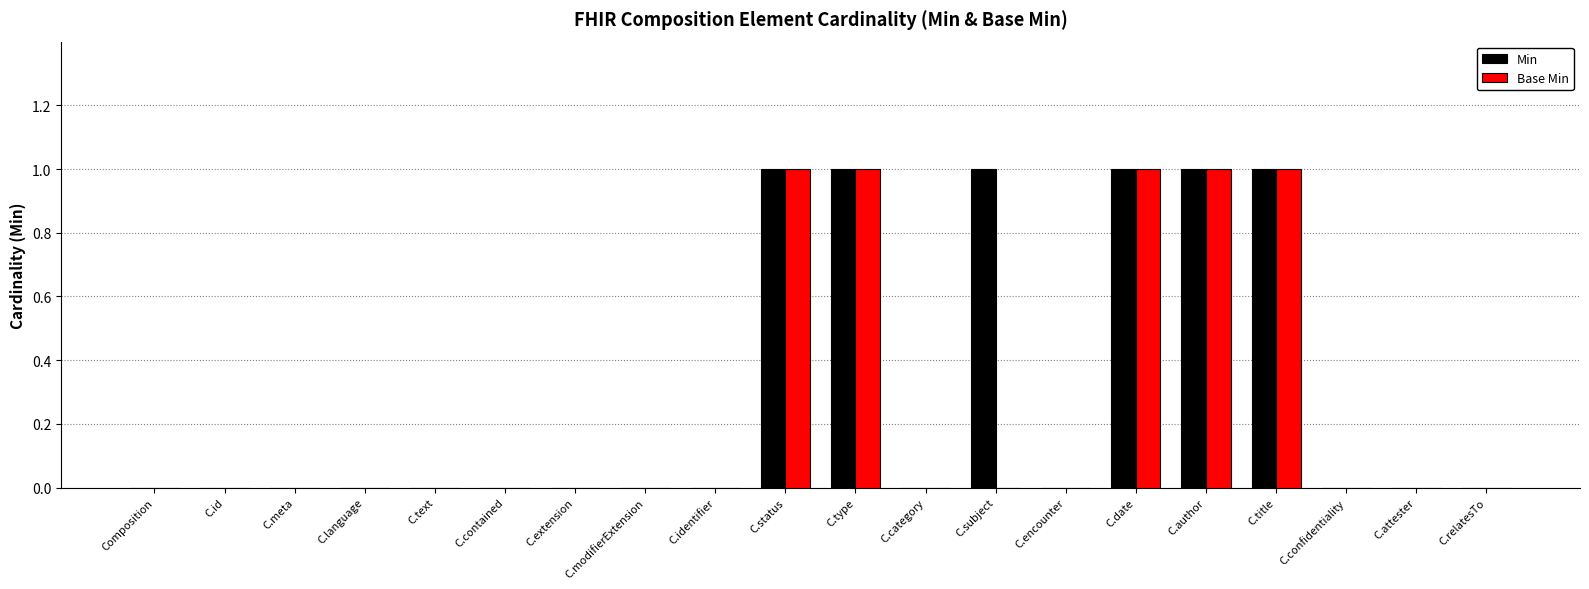

What is the sum of all Base Min values?

5